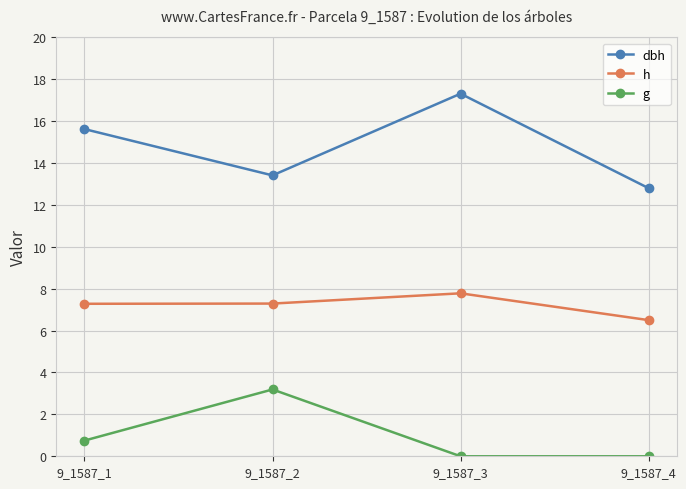

True or false: dbh and h cross at least once.

False